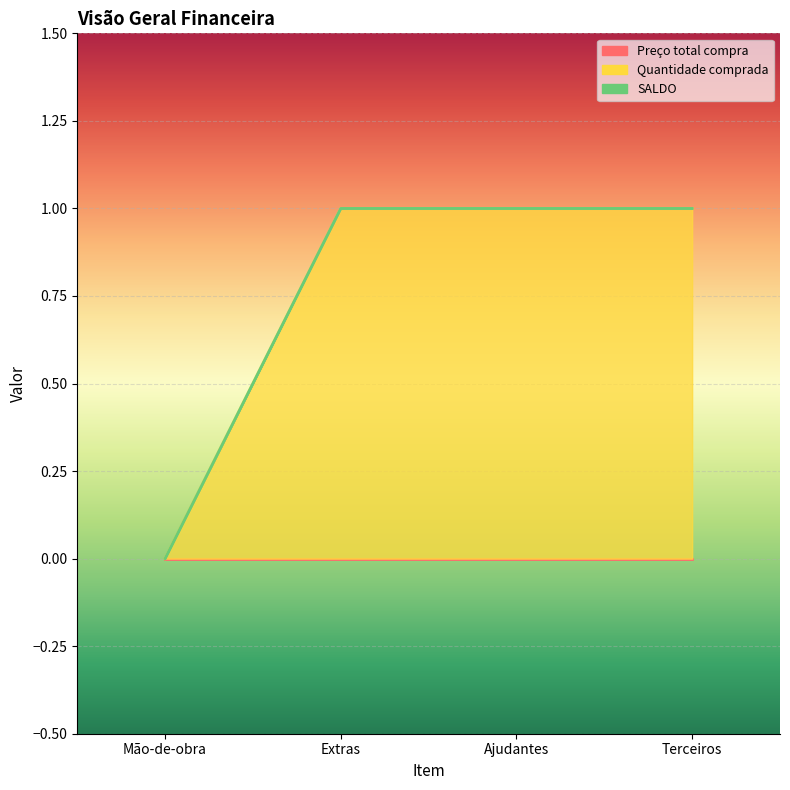

What is the label of the 3rd point from the left?

Ajudantes